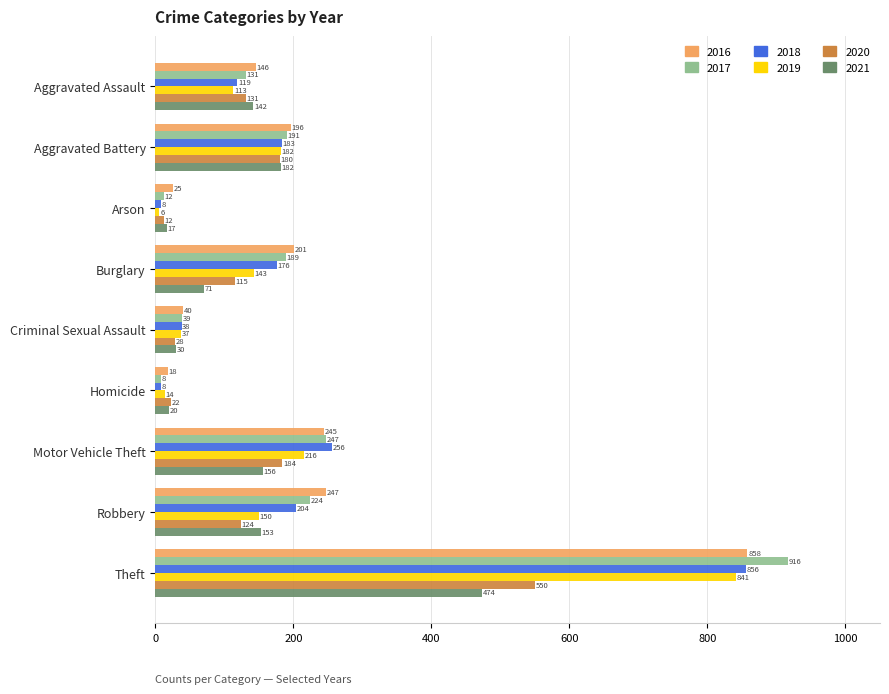

How many categories are shown in the chart?

9